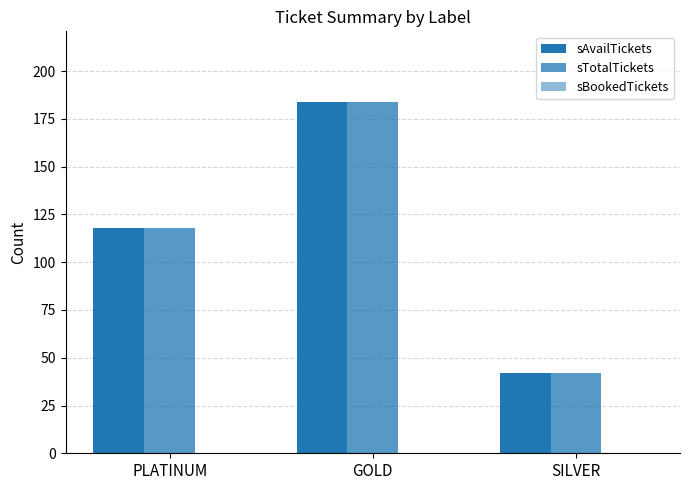

How many bars are there in each group?

2